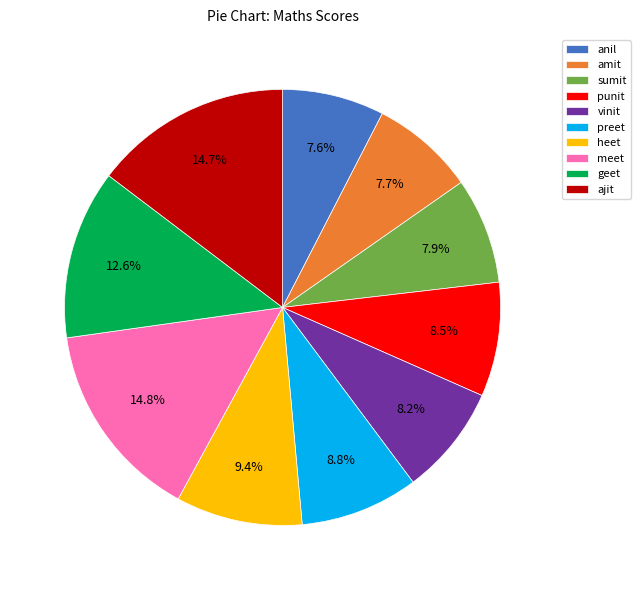

Is it true that geet is 13% of the pie?

True